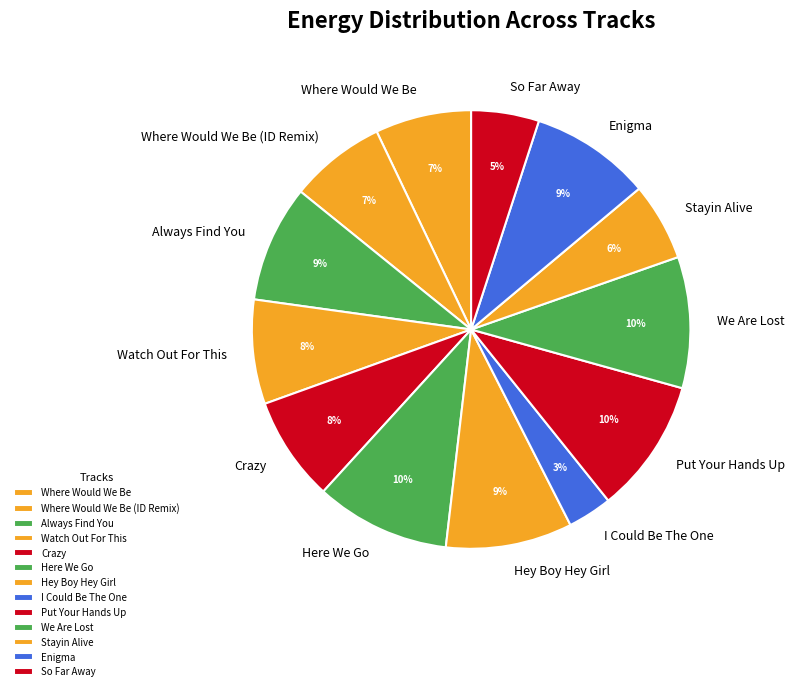

Which slice is the smallest?

I Could Be The One